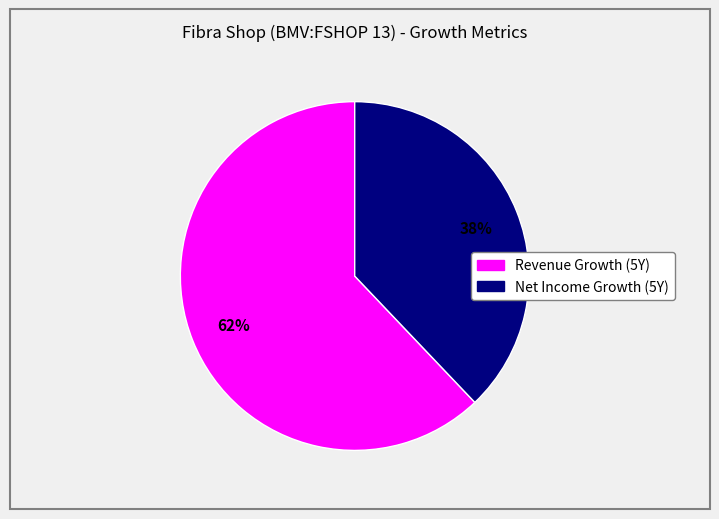

To the nearest percent, what is the difference between the largest and smallest slice percentages?

24%